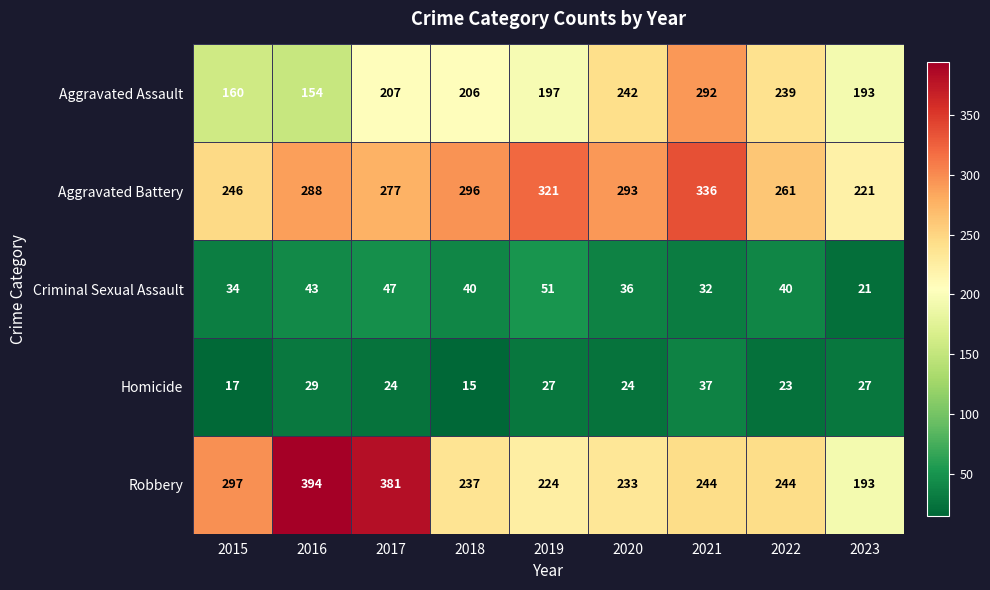

Where is Robbery nearest to the value 293?

2015